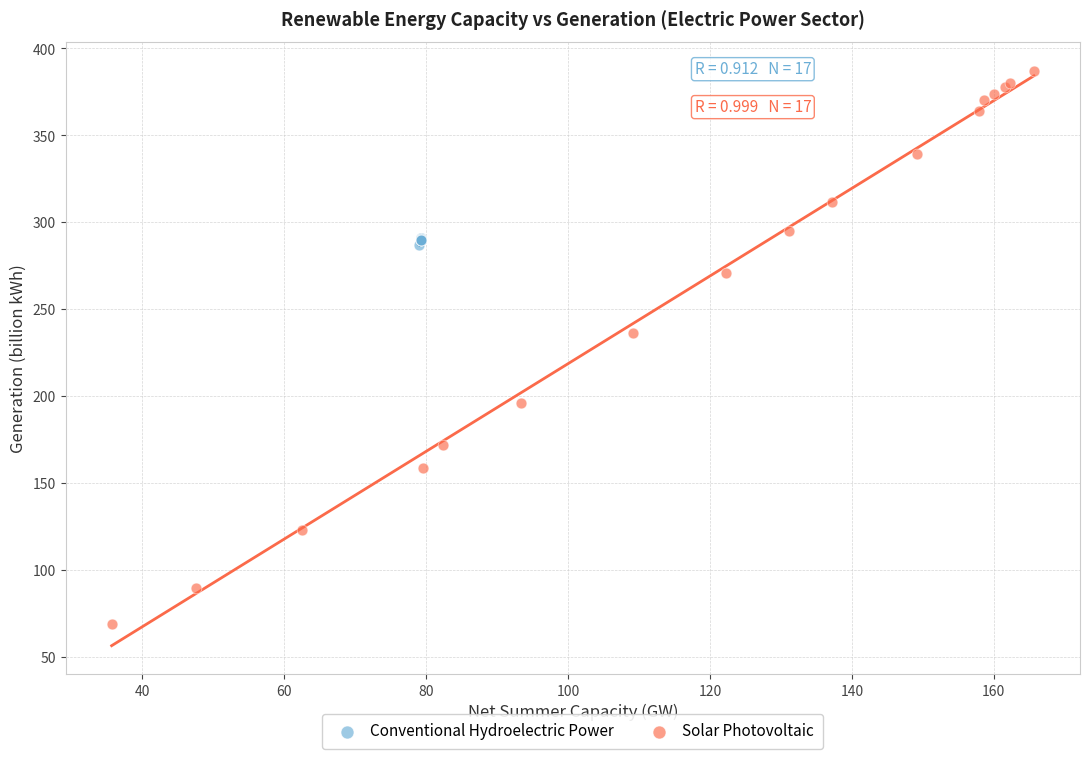

Which series has the widest spread of Y values?

Solar Photovoltaic